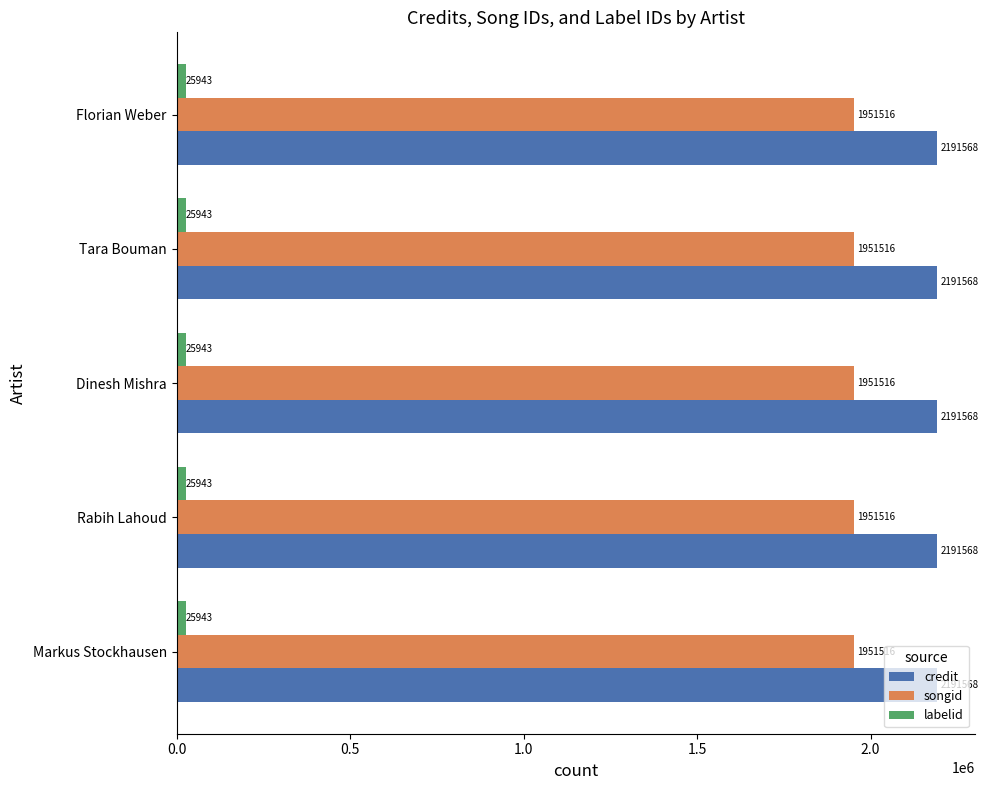

What is the approximate value of songid at Florian Weber?

1951516